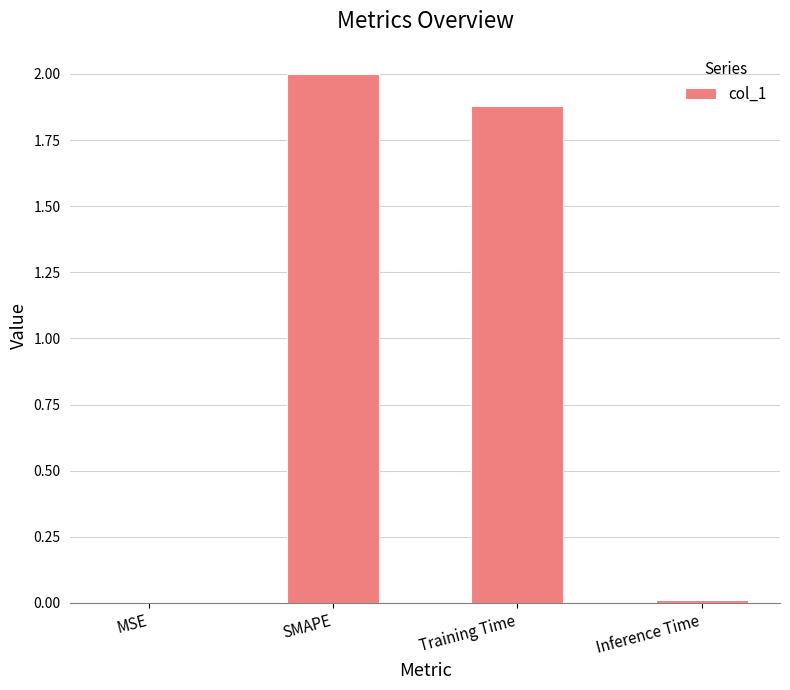

What is the maximum value shown in the chart?

2.0